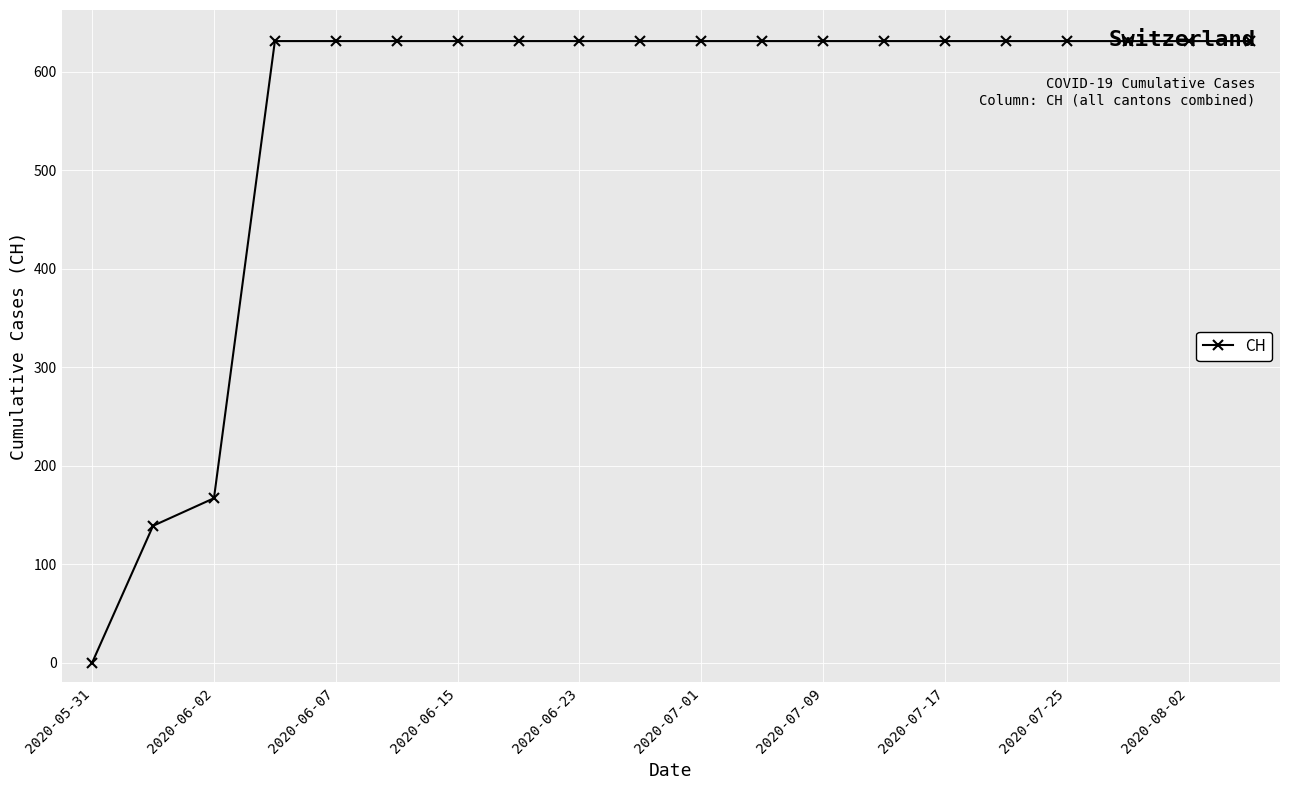

What is the maximum value shown in the chart?

631